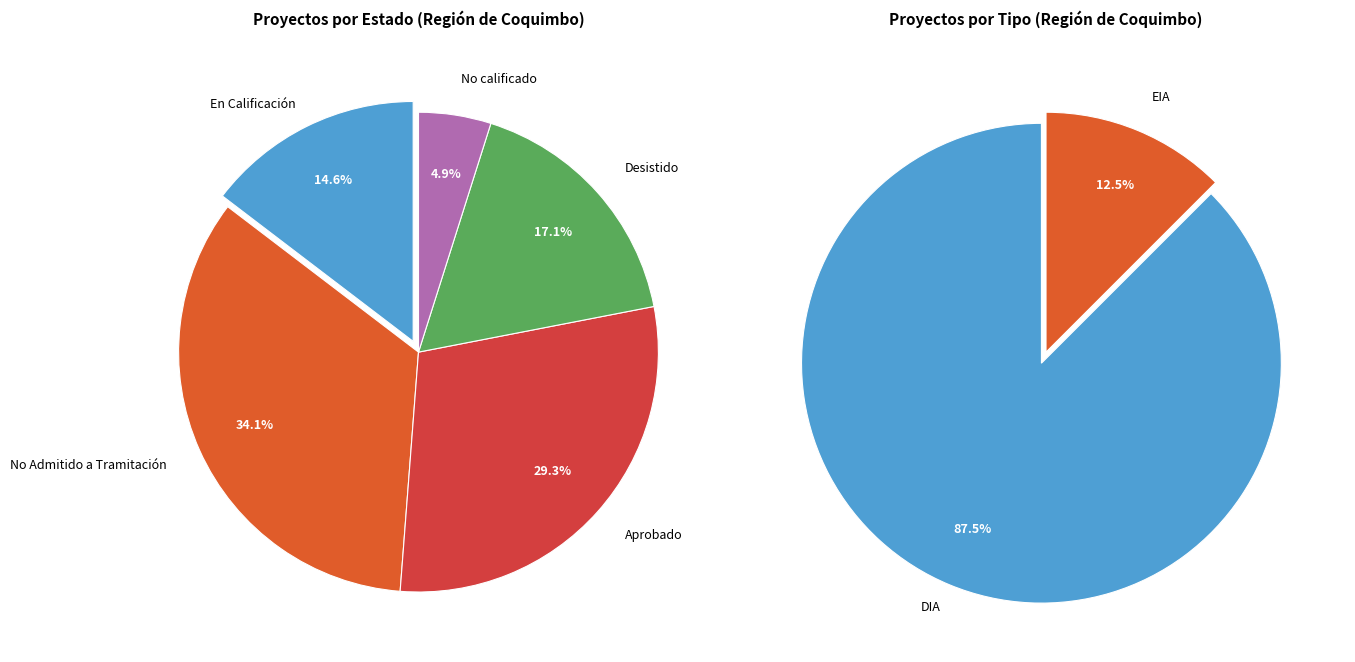

Count the number of slices in the pie.

5